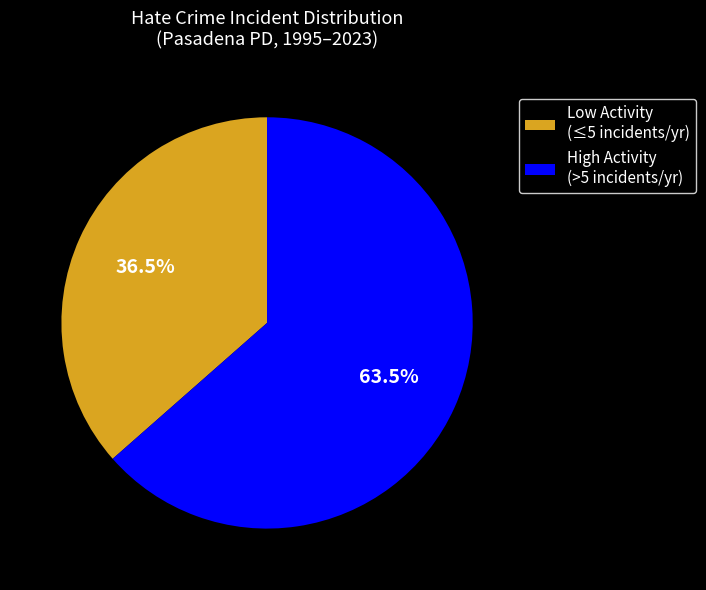

Which slice represents more than half of the pie?

High Activity (>5 incidents/yr)